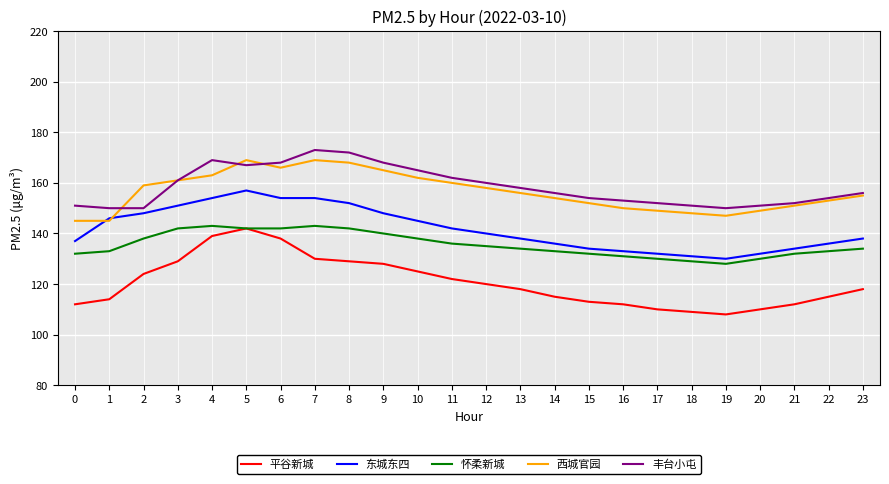

What is the total value across all series at 22?

691